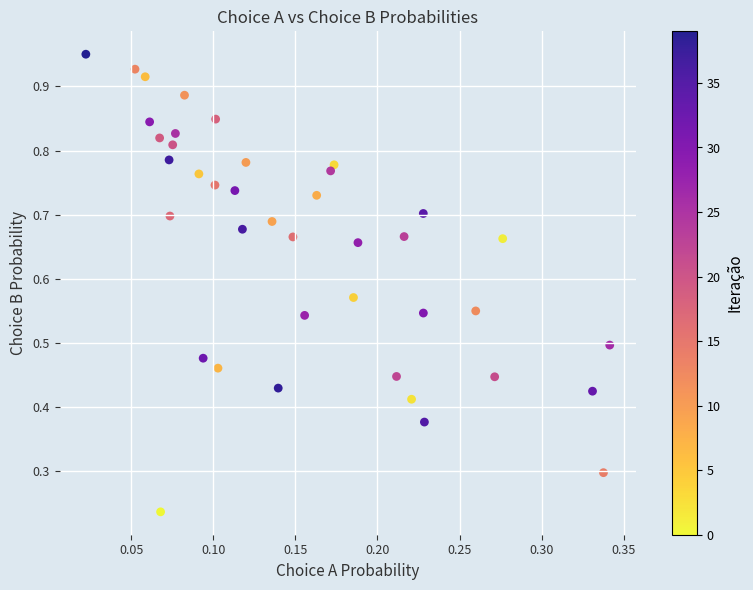

What is the range of X values (max minus min)?

0.3